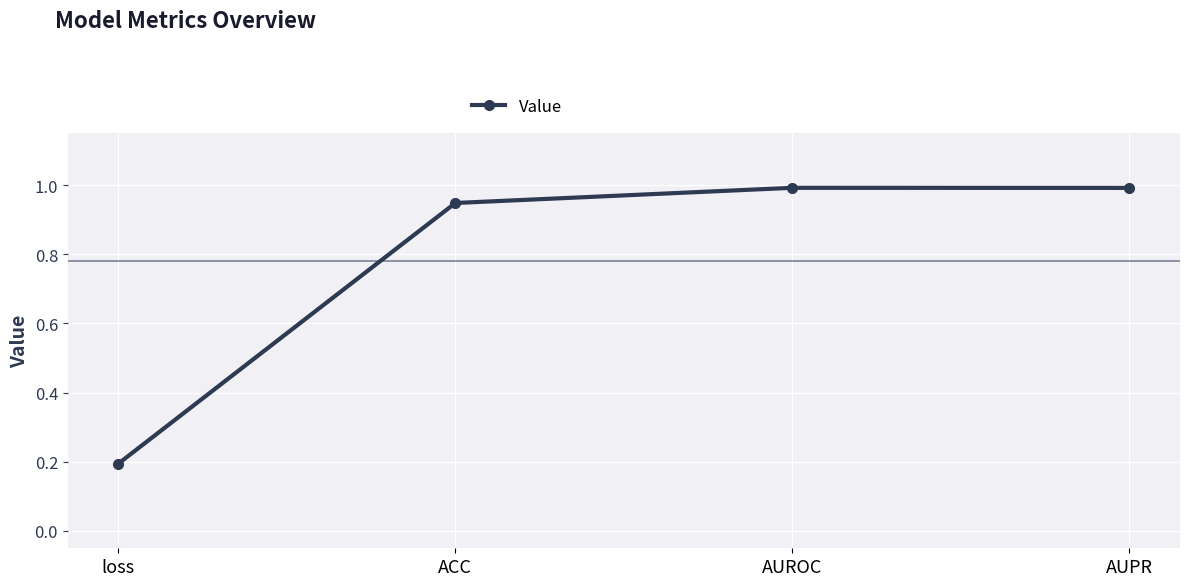

What is the label of the 2nd point from the left?

ACC